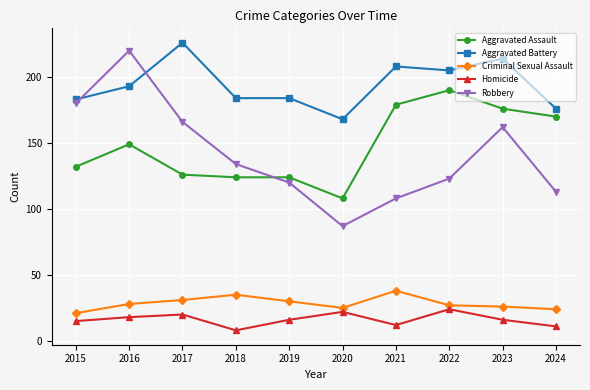

What is the total value across all series at 2017?

569